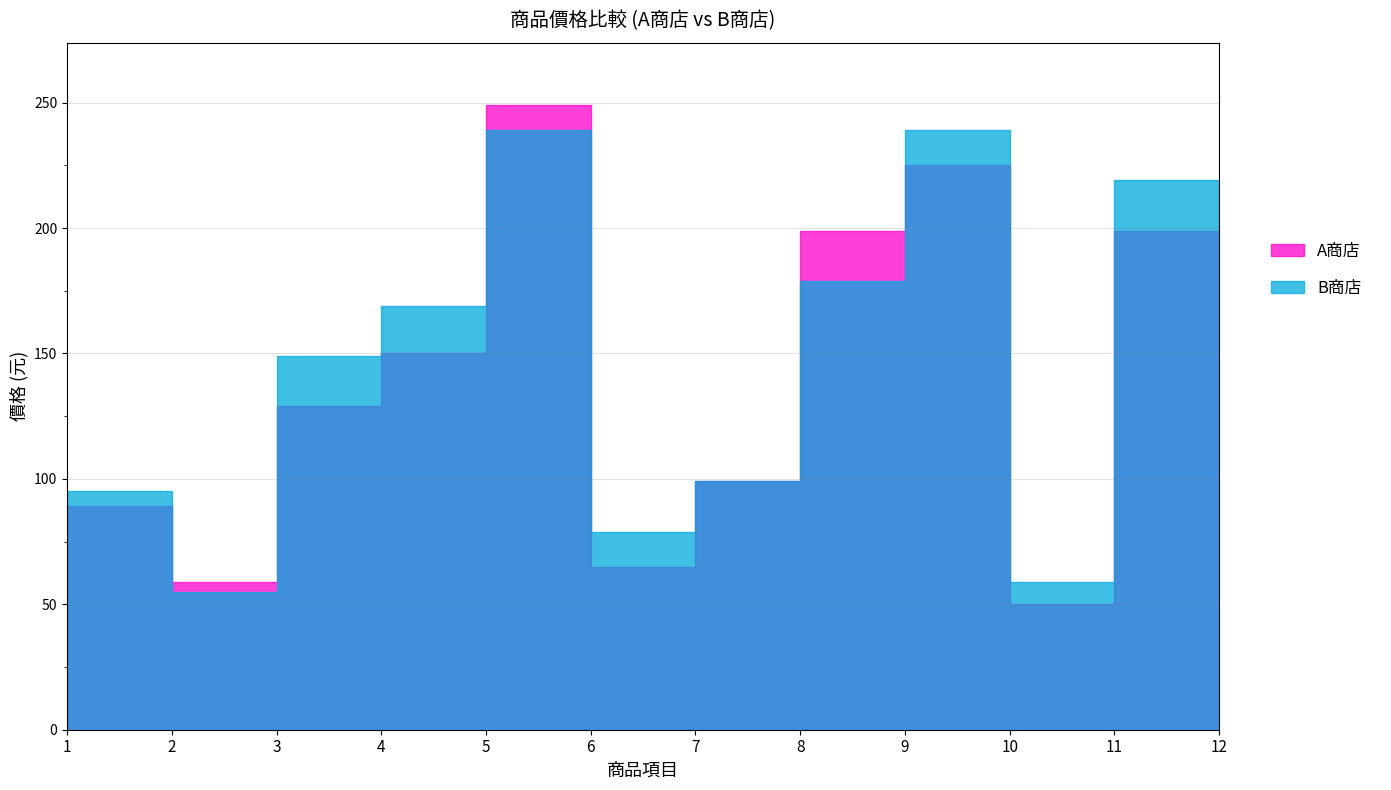

List the labels in order of B商店 value, smallest first.

2, 10, 6, 1, 7, 3, 4, 8, 12, 11, 5, 9